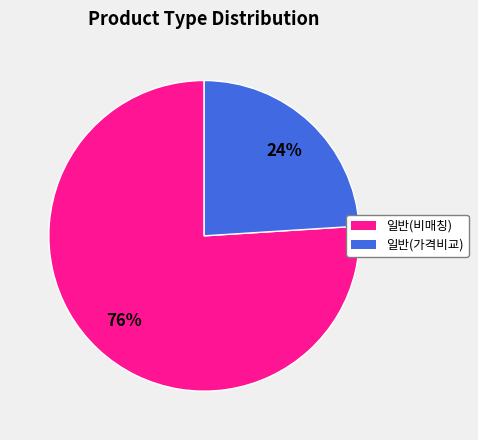

Does any single category account for the majority?

Yes